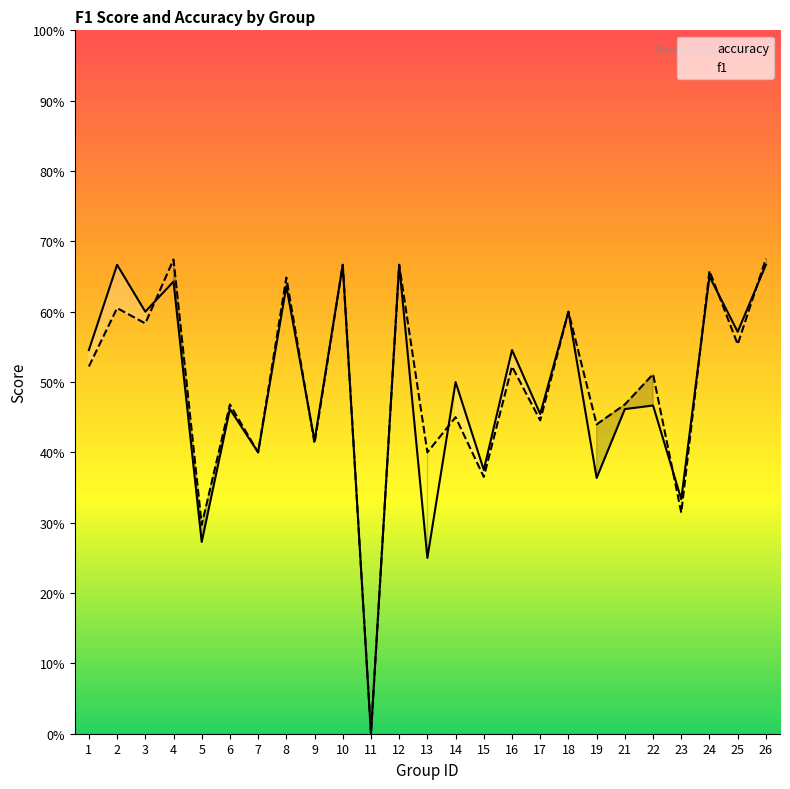

The value of f1 at 22 is 0.5. True or false?

True